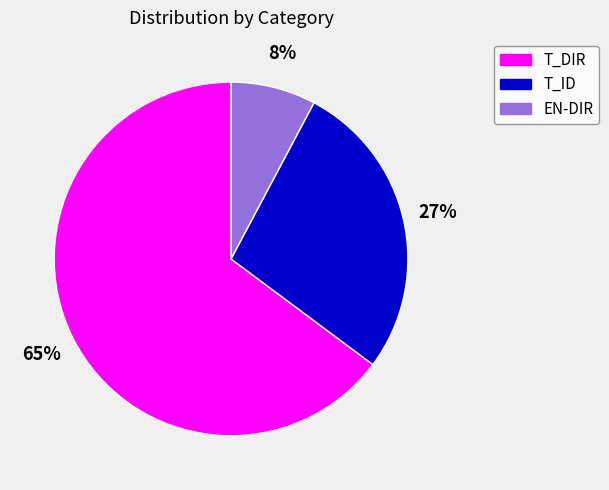

Do T_ID and T_DIR together represent more than half of the pie?

Yes